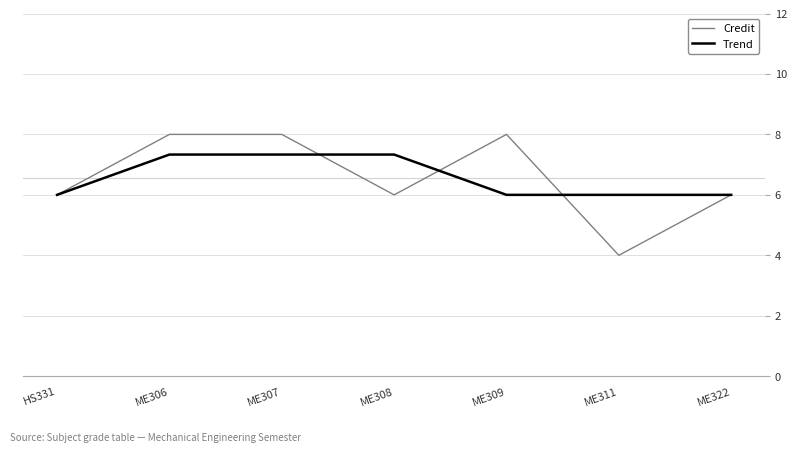

What position from the left is ME306?

2